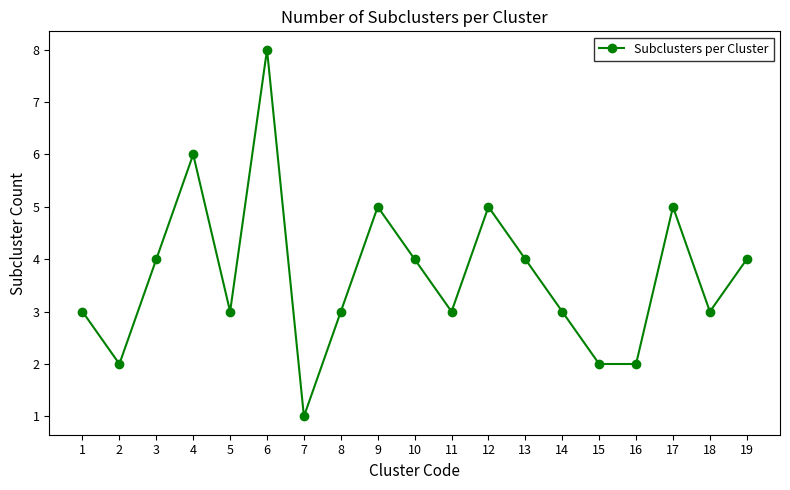

Where is the first local minimum?

2